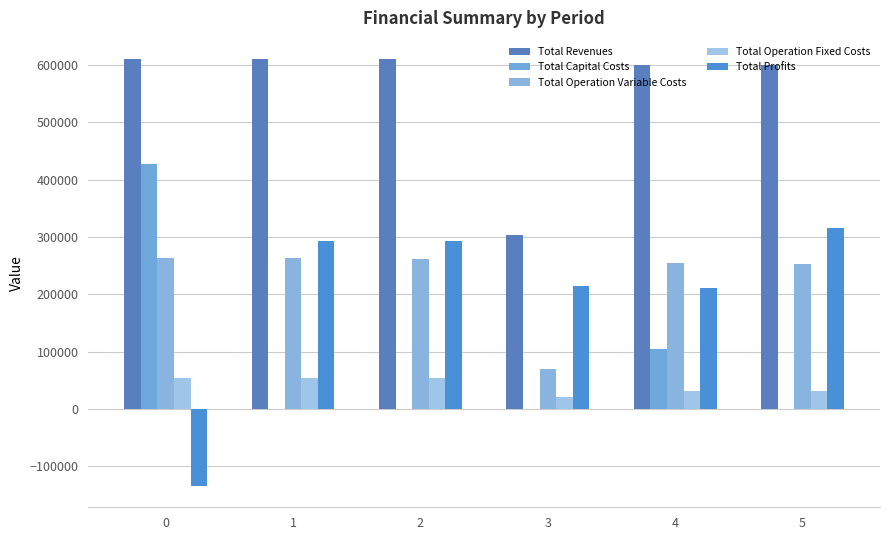

What are all the series names shown in the legend?

Total Revenues, Total Capital Costs, Total Operation Variable Costs, Total Operation Fixed Costs, Total Profits